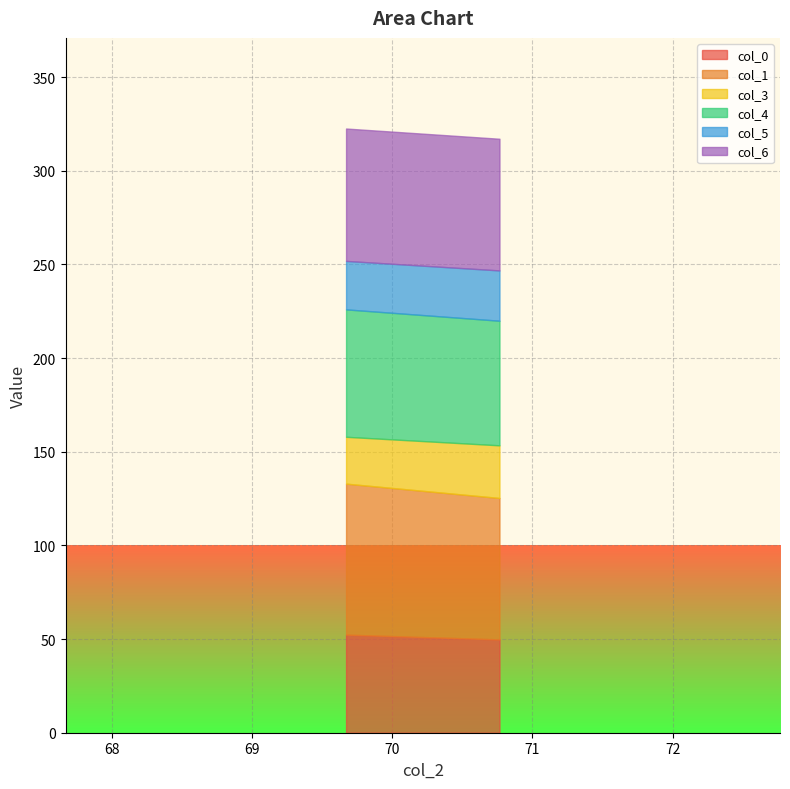

What position from the right is 69.671875?

2